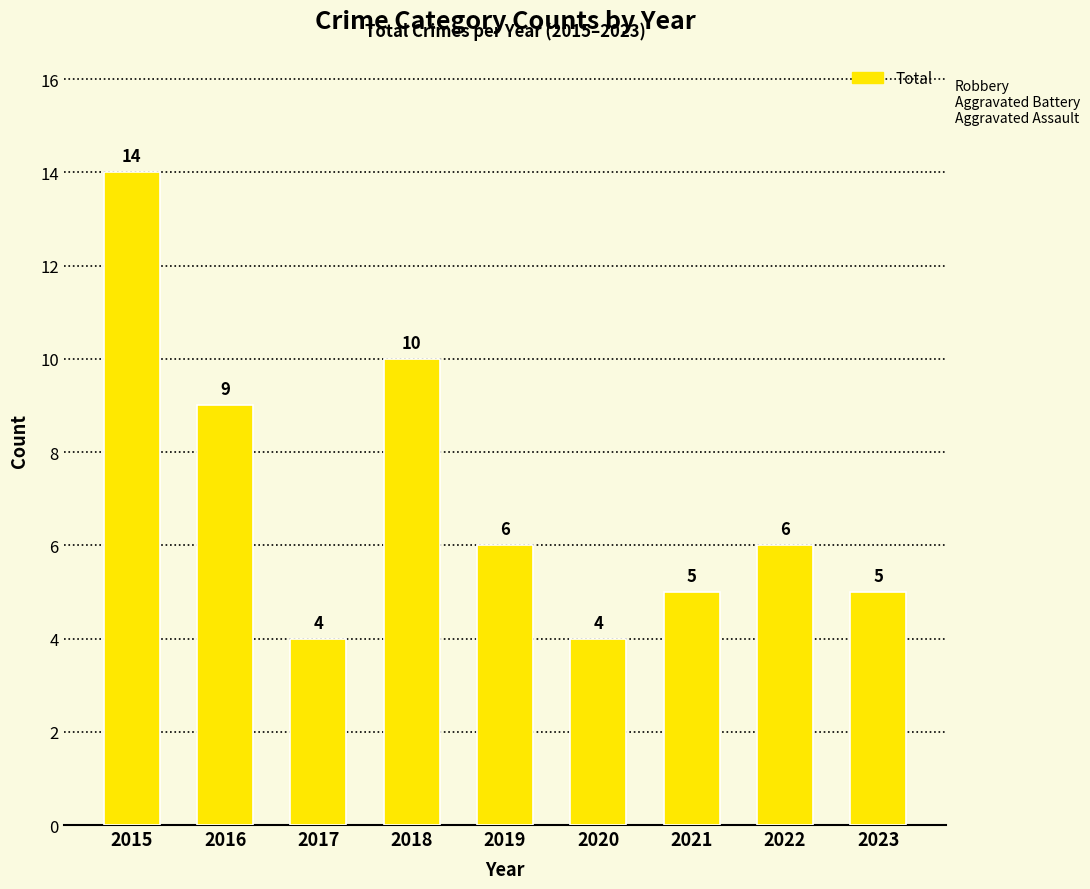

The chart shows a value of 2 at 2016. True or false?

False